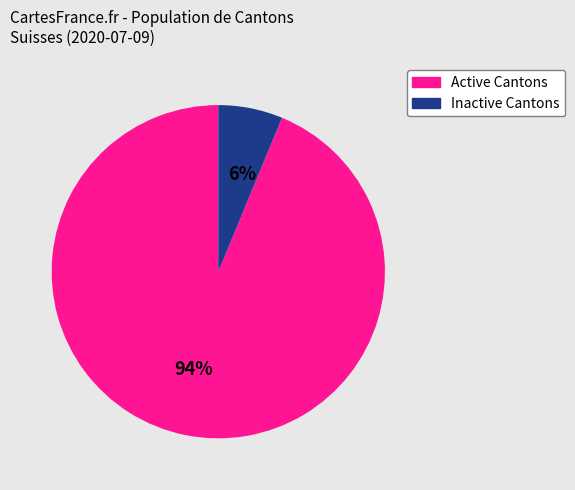

To the nearest percent, what is the average slice percentage?

50%